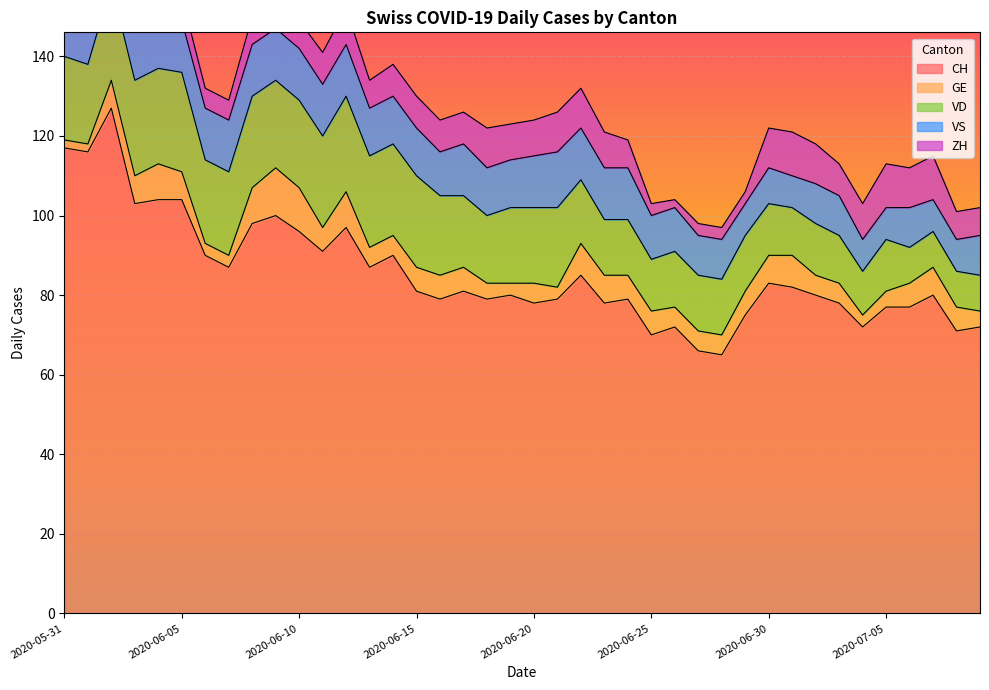

How many lines are shown in the chart?

5